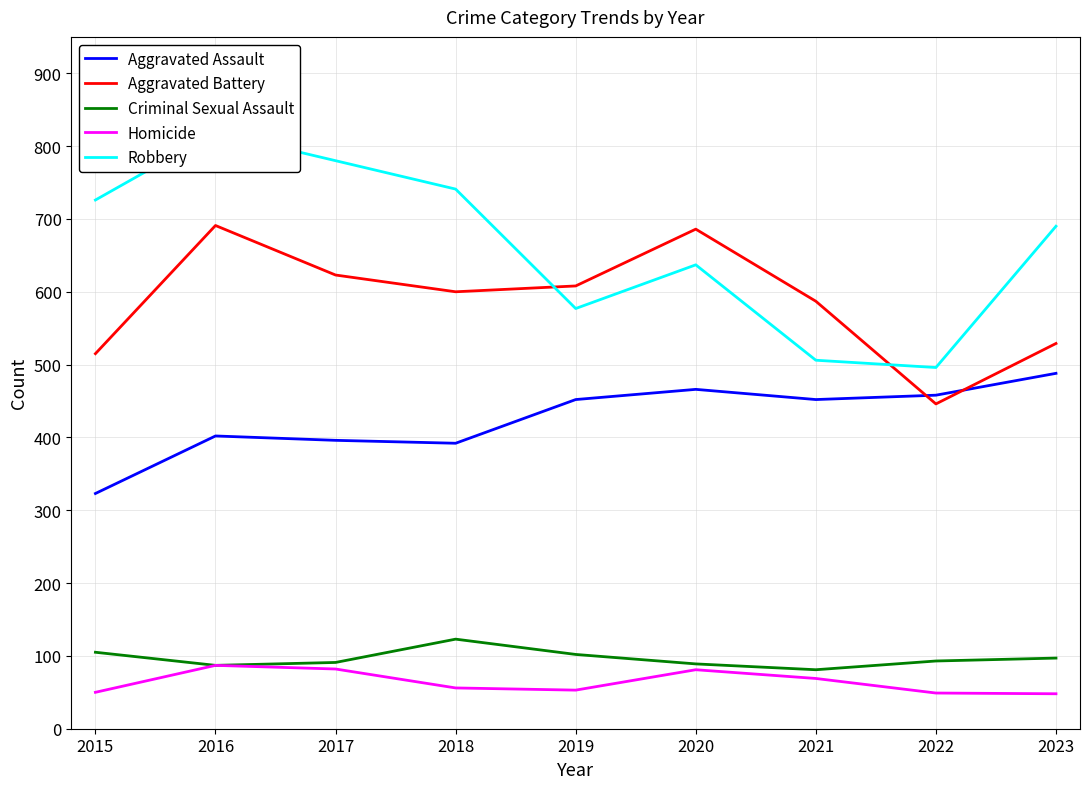

The Aggravated Assault series shows 323 at 2015. True or false?

True